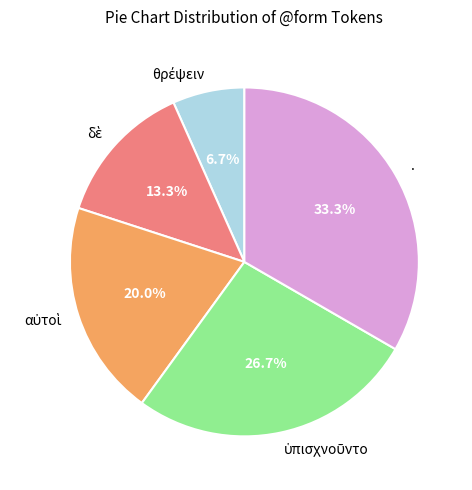

Which slice is the largest?

.